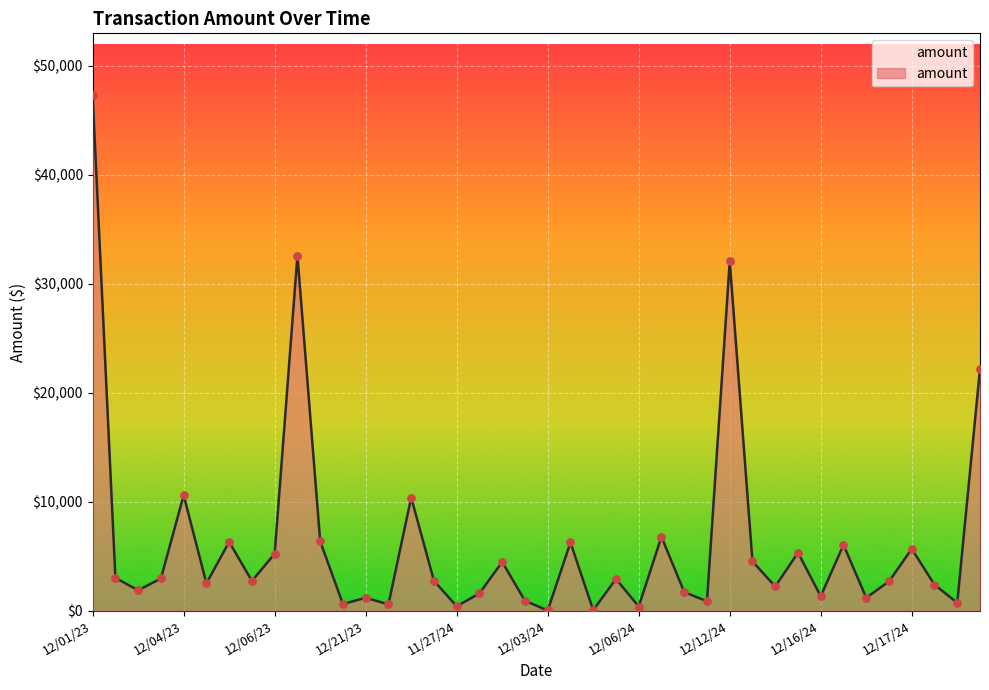

What is the difference between the maximum and minimum values?

47290.0